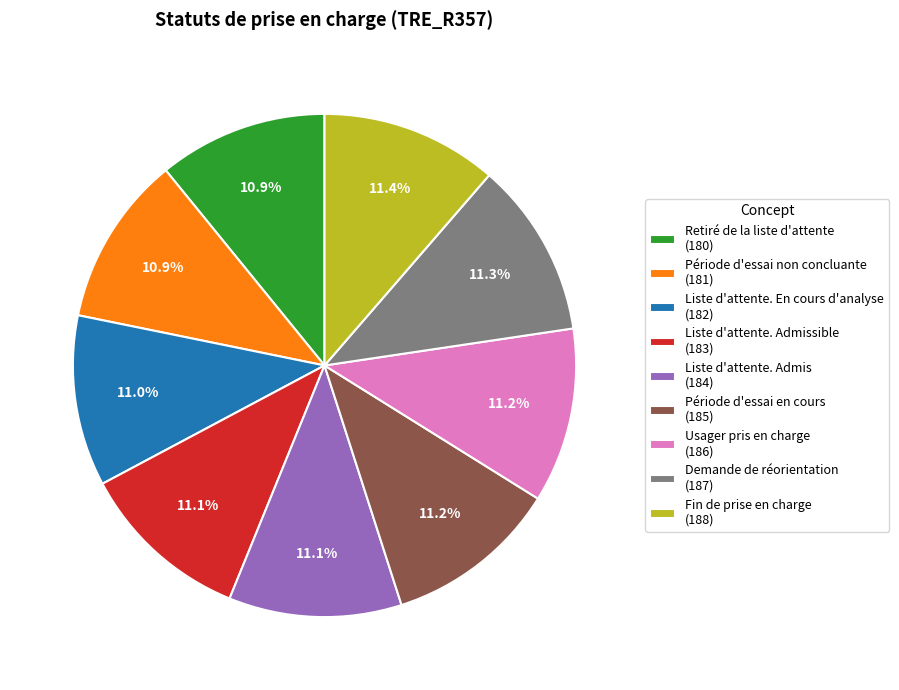

Do Liste d'attente. Admissible (183) and Fin de prise en charge (188) together represent more than half of the pie?

No